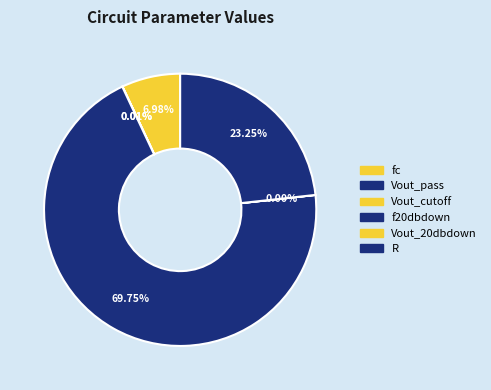

The f20dbdown slice represents 59% of the pie. True or false?

False